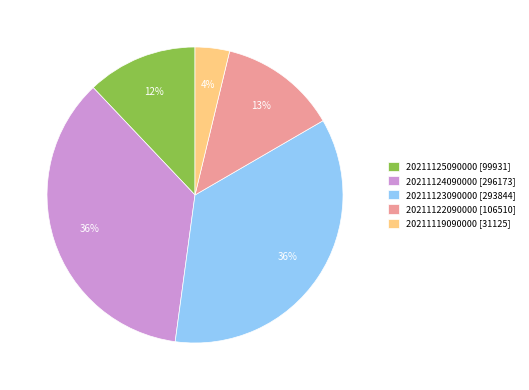

Do 20211119090000 [31125] and 20211123090000 [293844] together represent more than half of the pie?

No